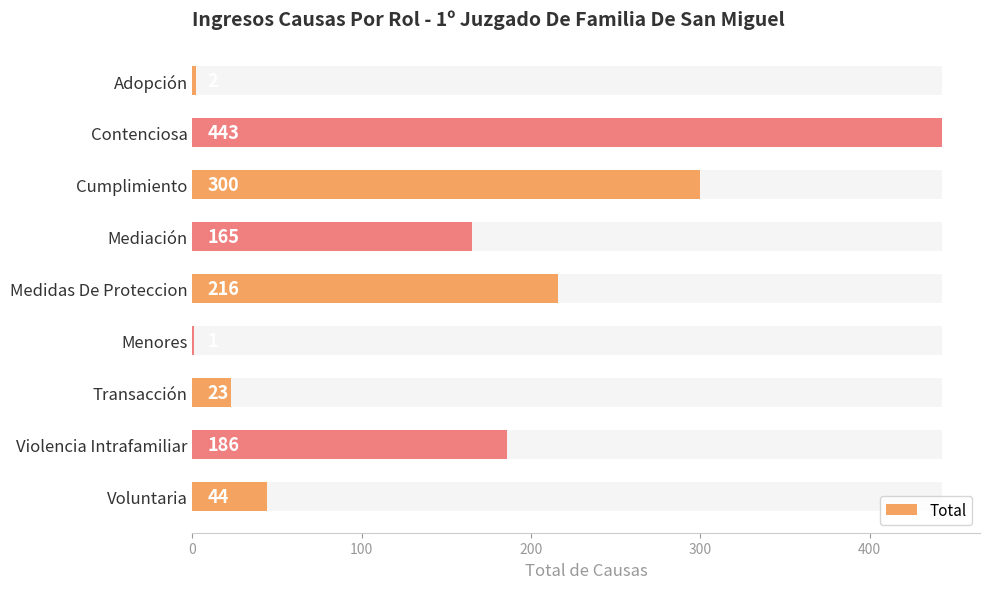

How many values exceed 165?

4